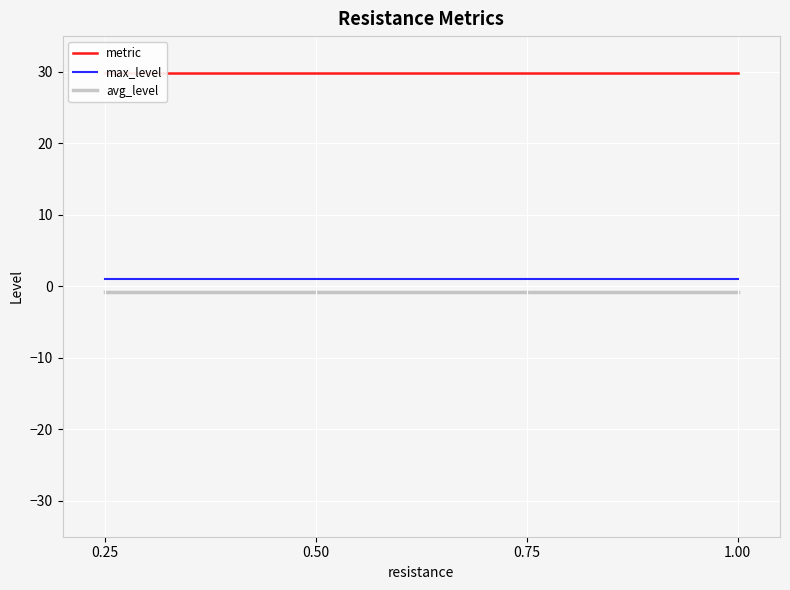

The max_level series shows 0.5 at 0.75. True or false?

False